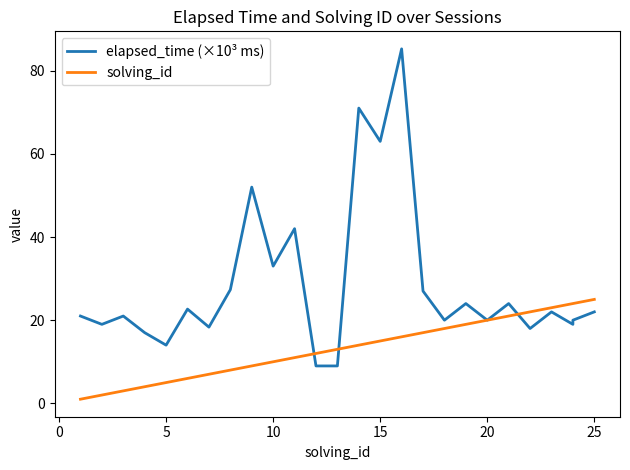

After their last crossing, which series has the higher values: solving_id or elapsed_time (×10³ ms)?

solving_id